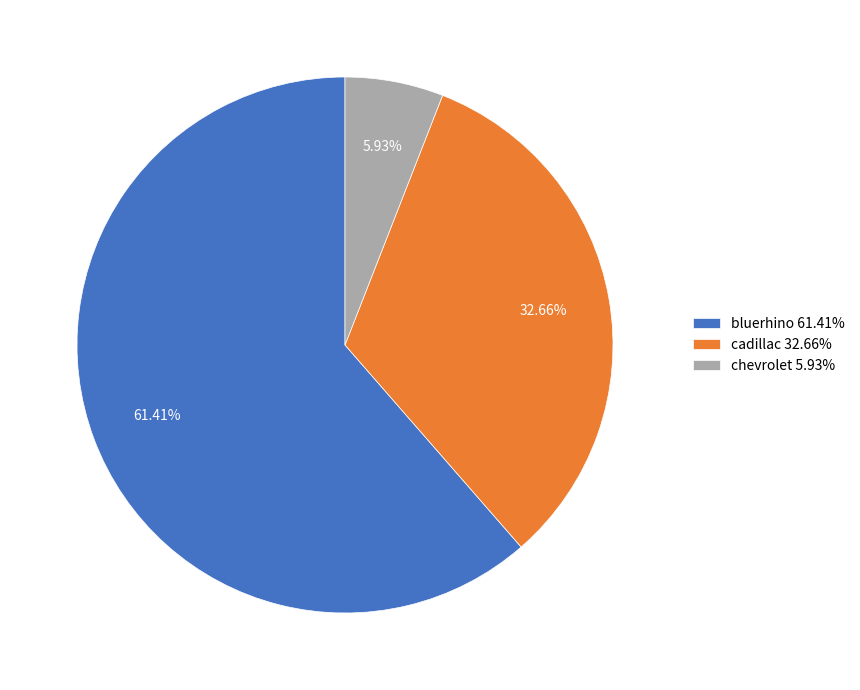

Rank the categories by value from lowest to highest.

chevrolet, cadillac, bluerhino